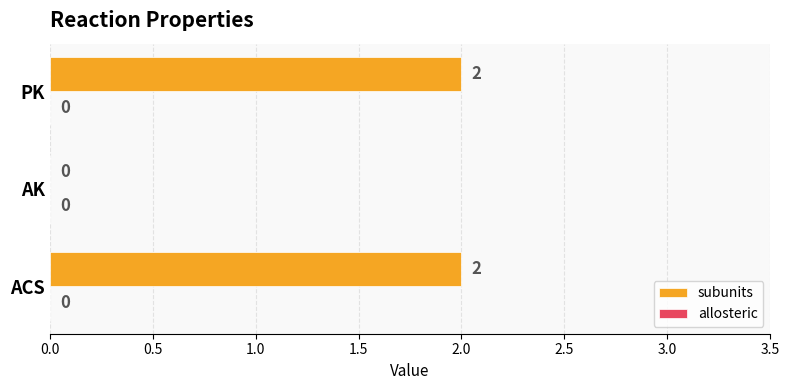

What is the sum of all values?

4